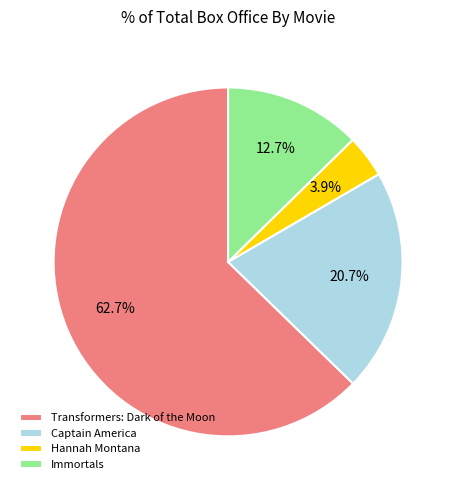

Which slice is the largest?

Transformers: Dark of the Moon